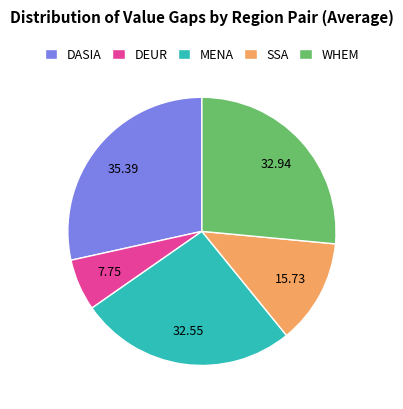

Which slice is the smallest?

DEUR